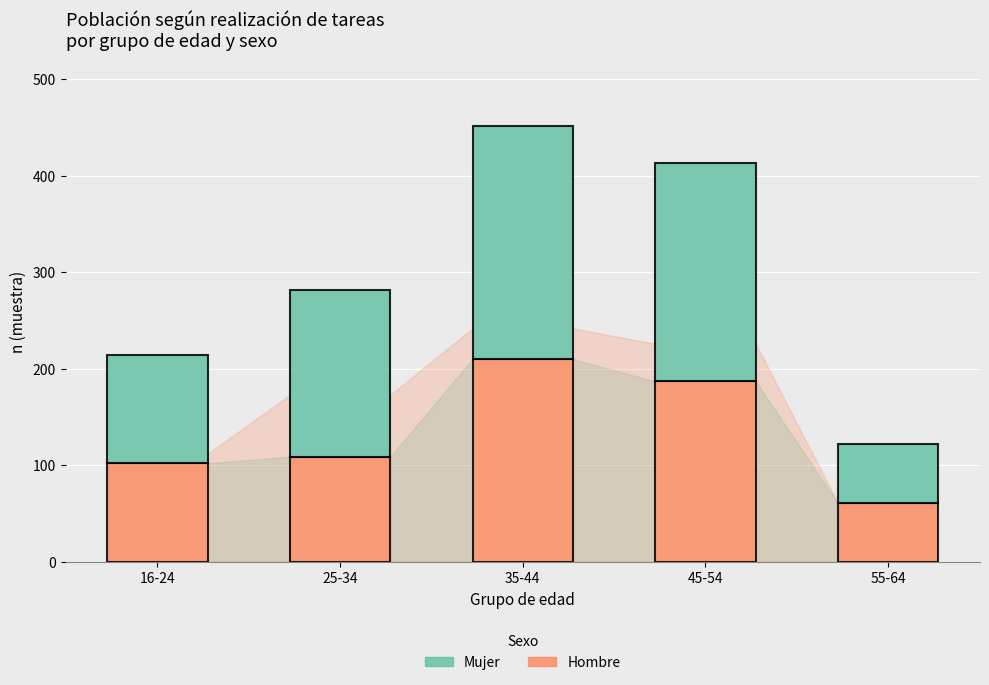

The value of Hombre at 35-44 is 210. True or false?

True